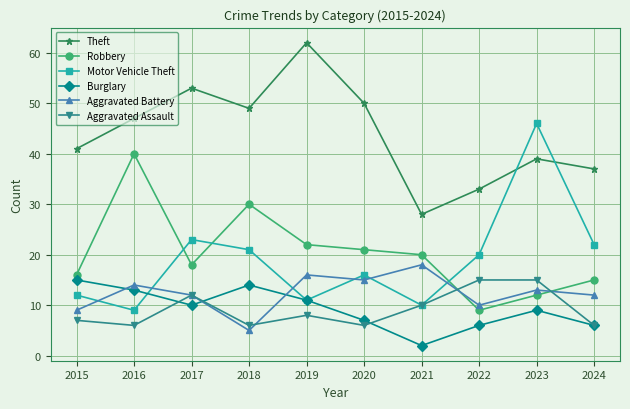

In Theft, how many points are lower than both neighbors (excluding endpoints)?

2